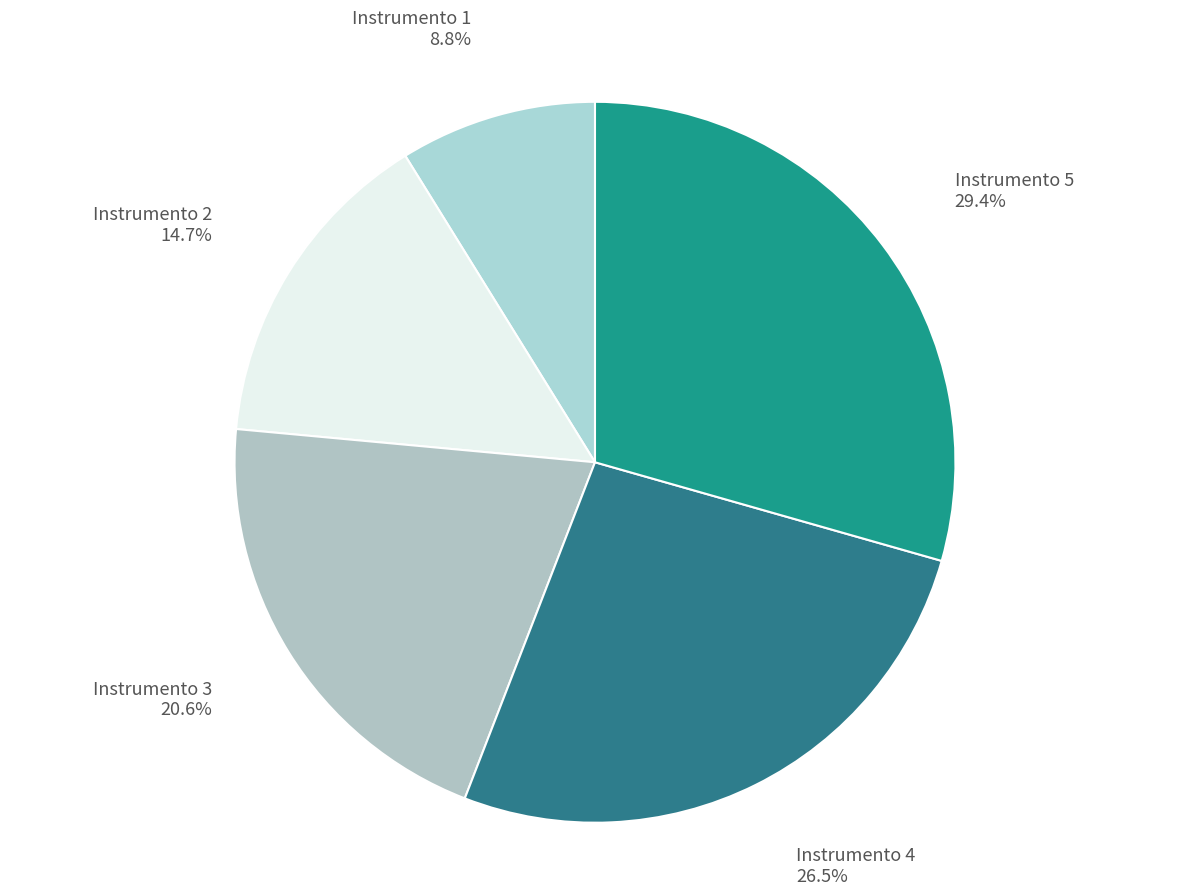

Combined, what portion of the pie is Instrumento 1 and Instrumento 5?

38.2%